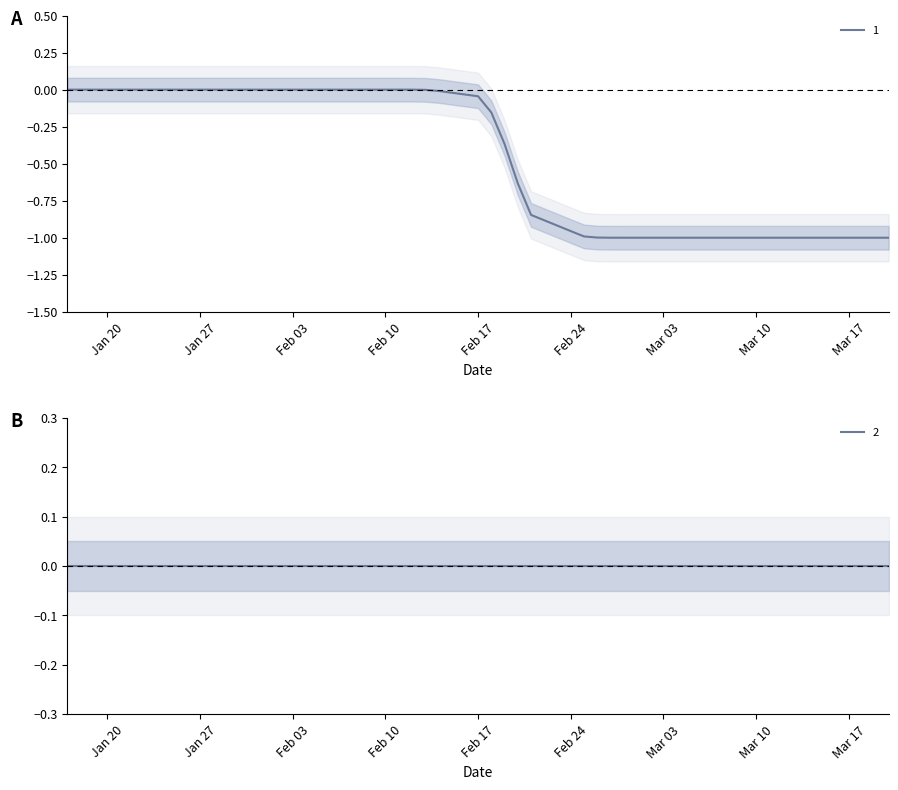

Which has a higher value, 2014-03-14 or 2014-03-07?

2014-03-14